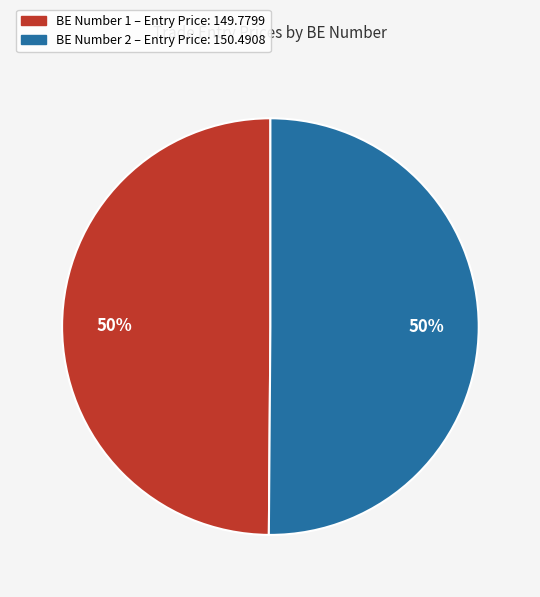

To the nearest percent, what is the average slice percentage?

50%